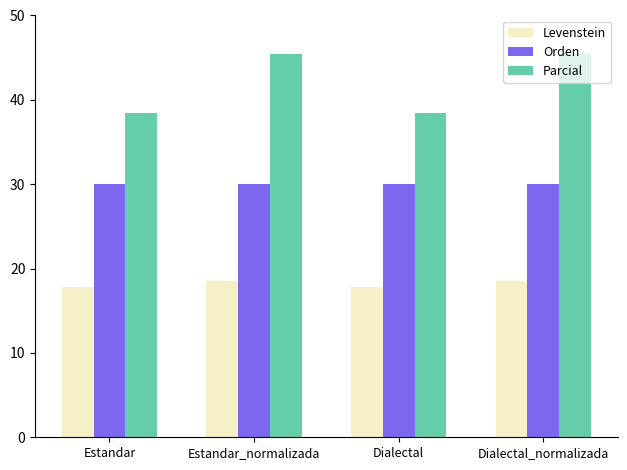

What is the spread (max minus min) of values at Dialectal_normalizada?

26.9